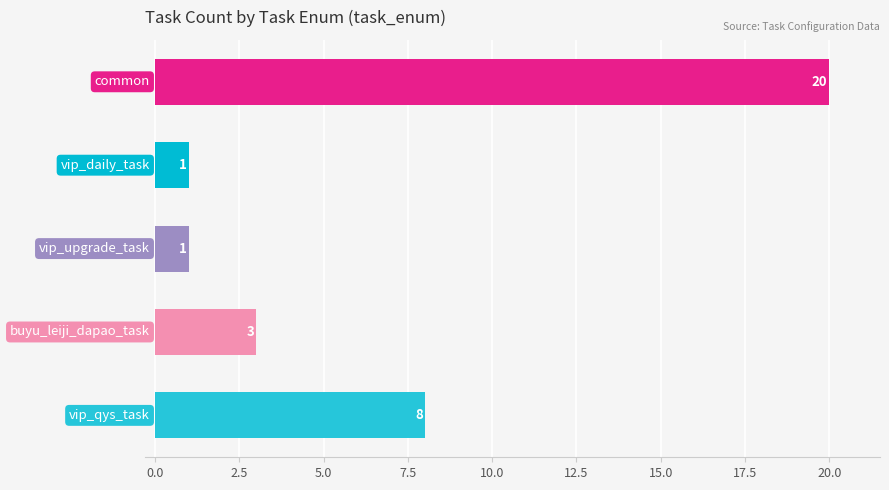

What is the value of the 5th bar from the top?

8